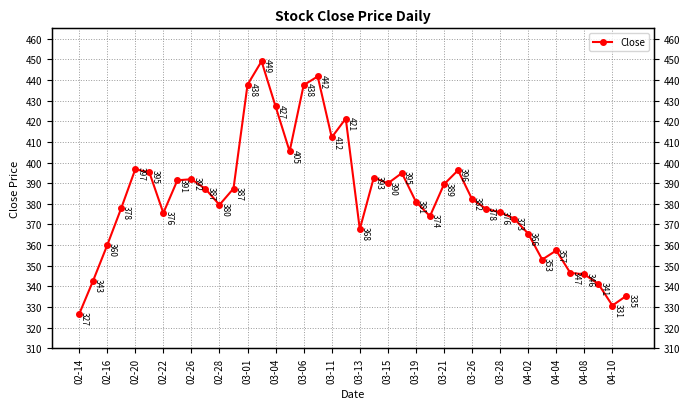

What is the ratio of the value at 03-11 to the value at 32?

1.1